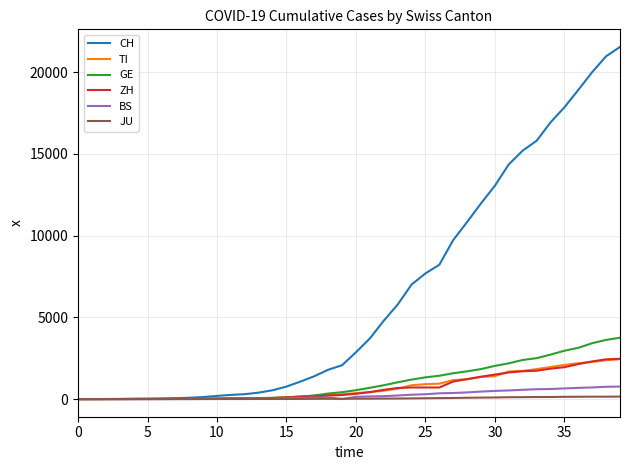

How many values in the TI series are below 368?

20